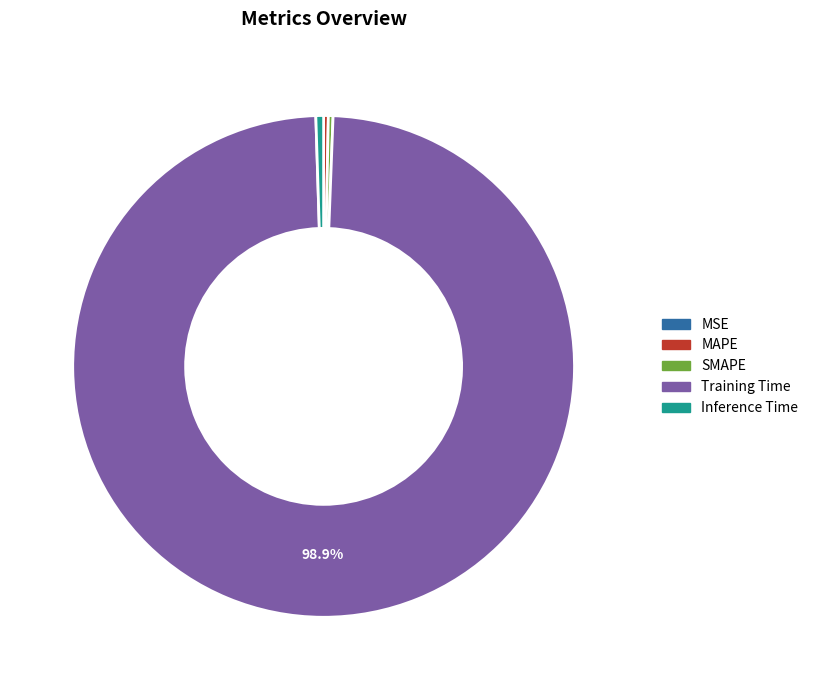

Which has a higher value, Inference Time or Training Time?

Training Time